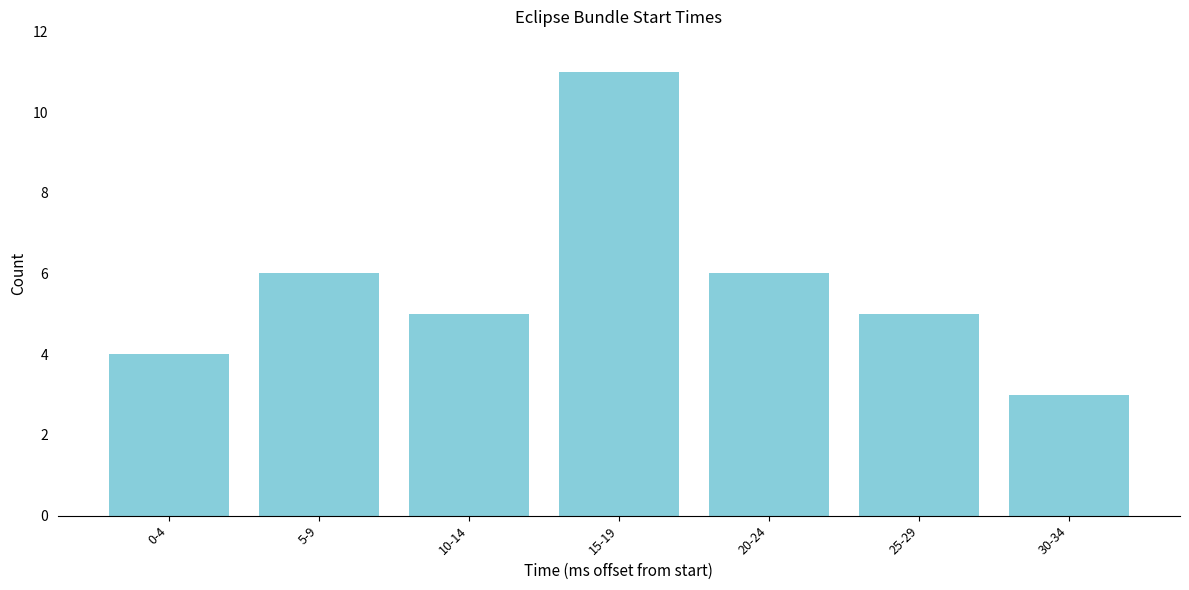

Reading right to left, transcribe all the data shown in this chart.

3	5	6	11	5	6	4